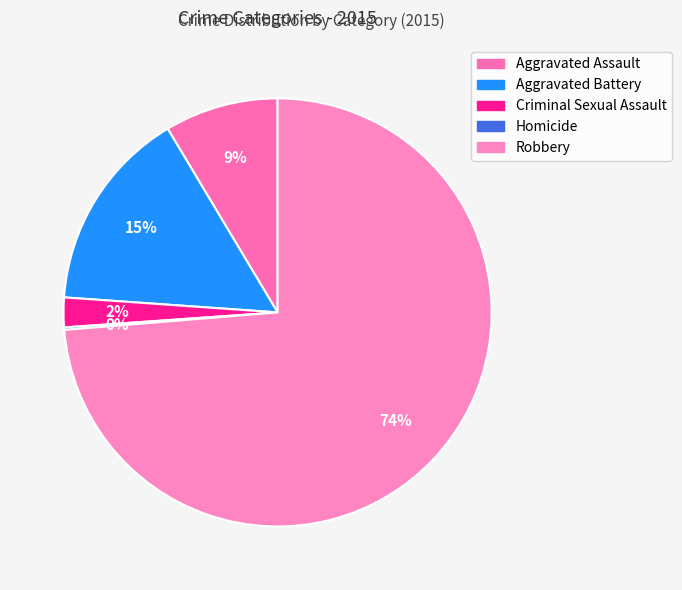

Approximately how many times larger is the value at Robbery compared to Aggravated Battery?

4.8